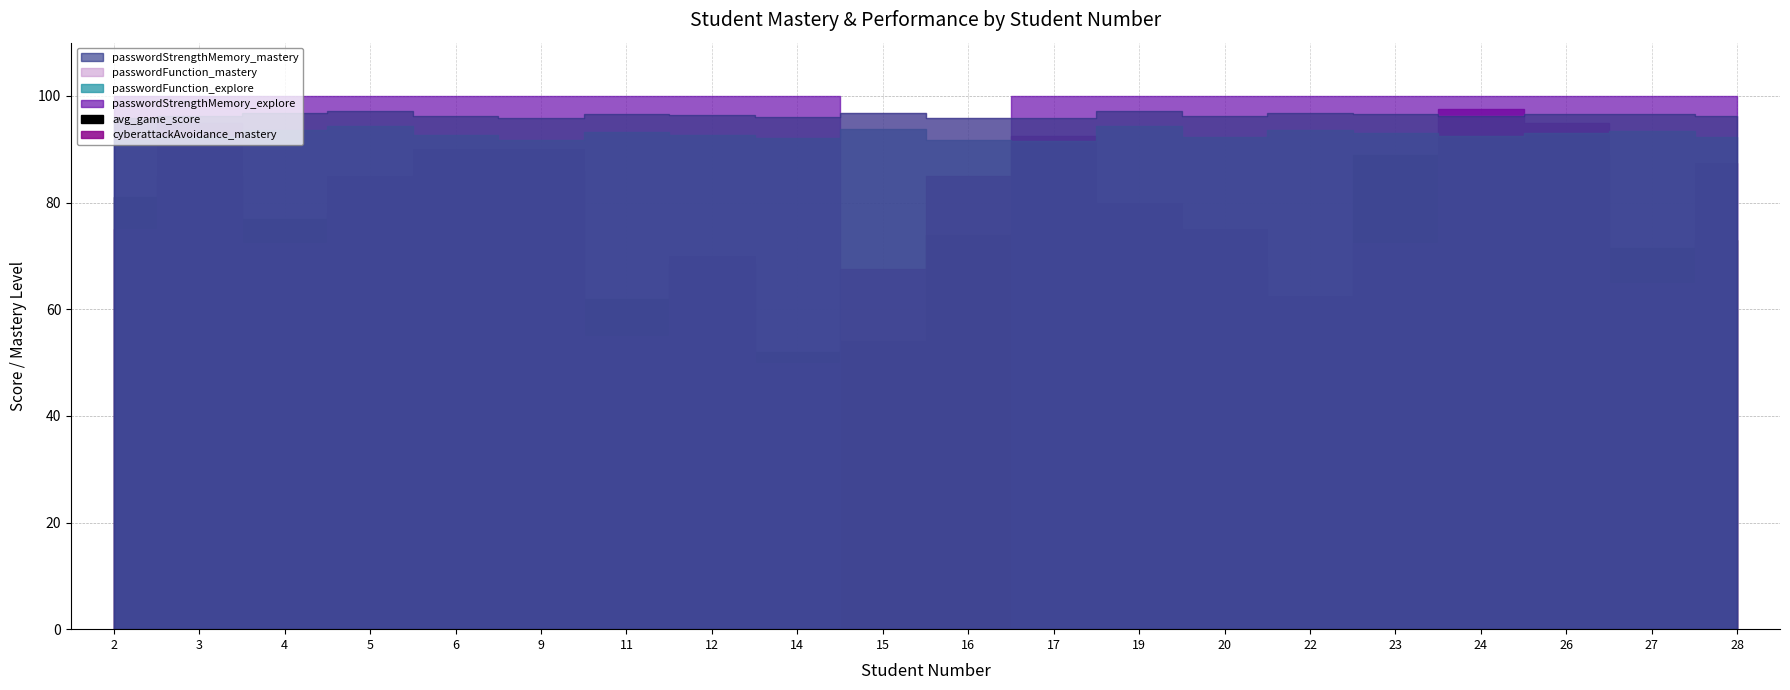

True or false: cyberattackAvoidance_mastery has a value of 1.2 at 2.

False